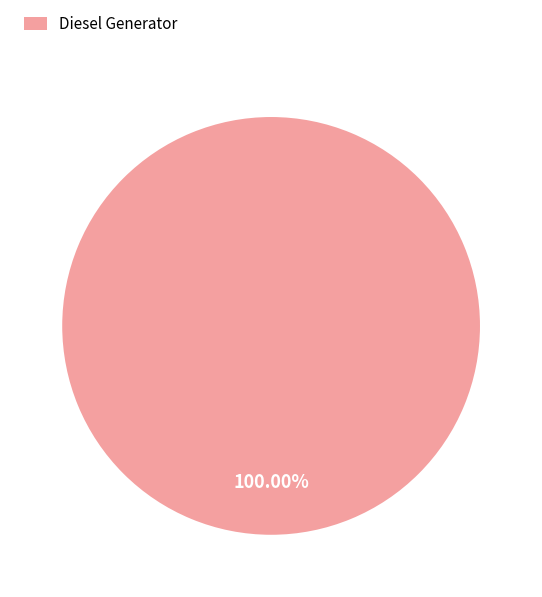

Which category accounts for the majority?

Diesel Generator